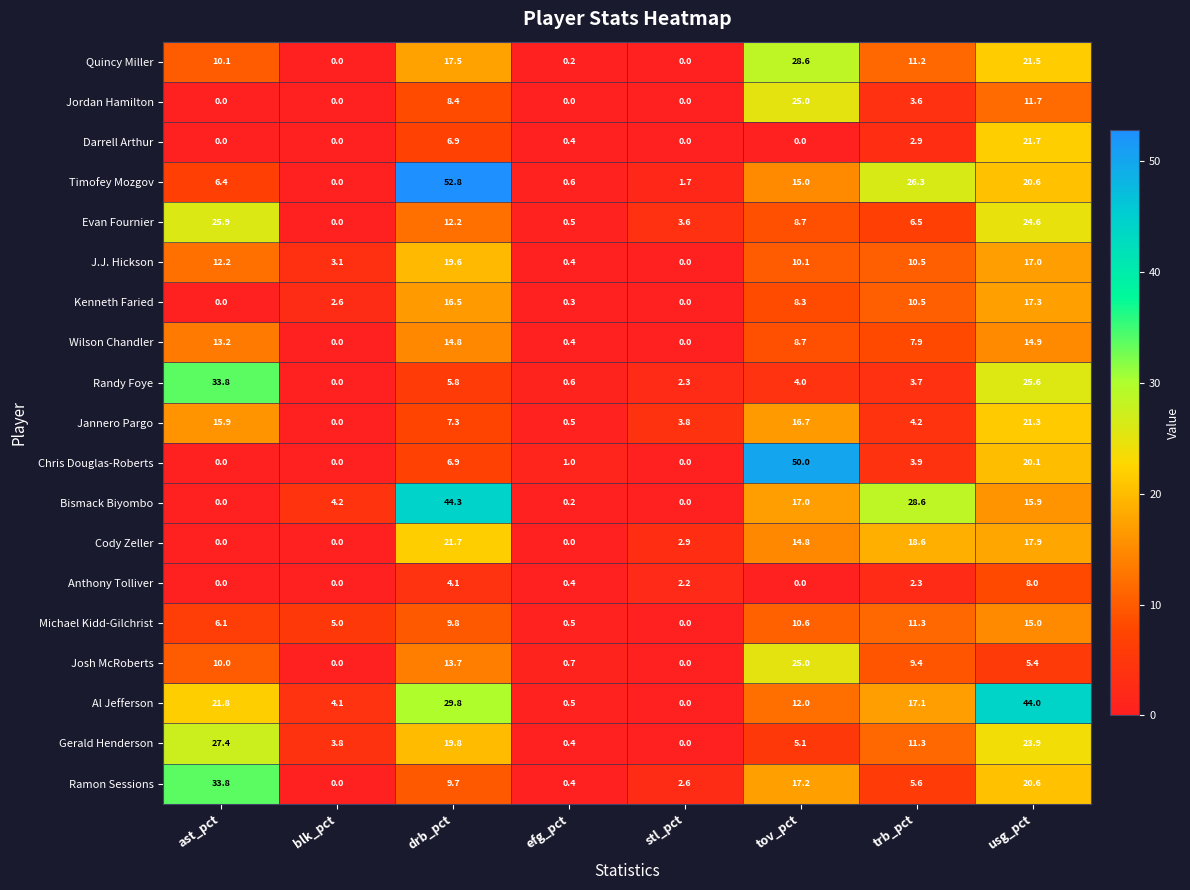

What is the difference between the maximum and minimum values in the Kenneth Faried series?

17.3